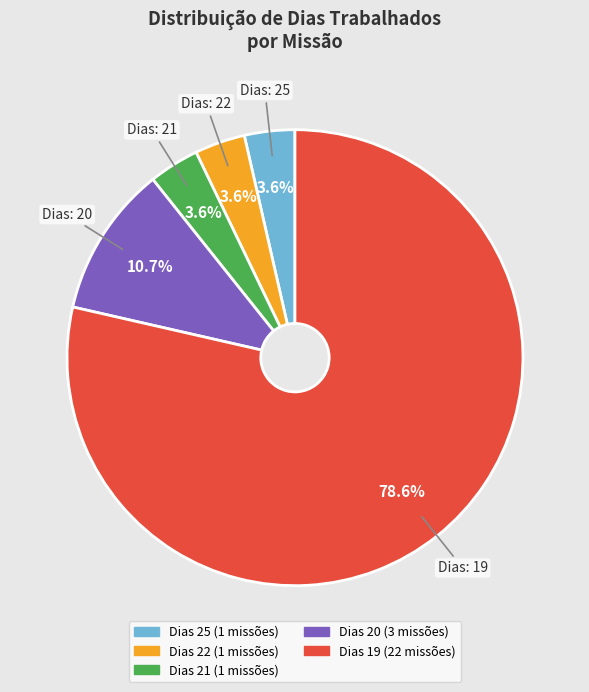

Is there a majority slice in this chart?

Yes